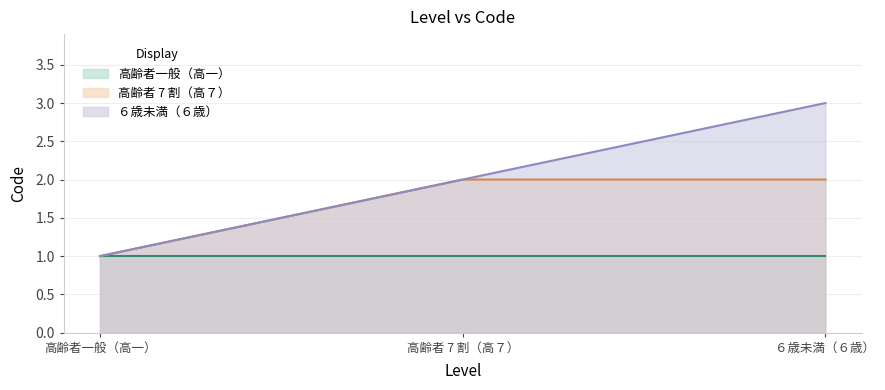

How many lines are shown in the chart?

3